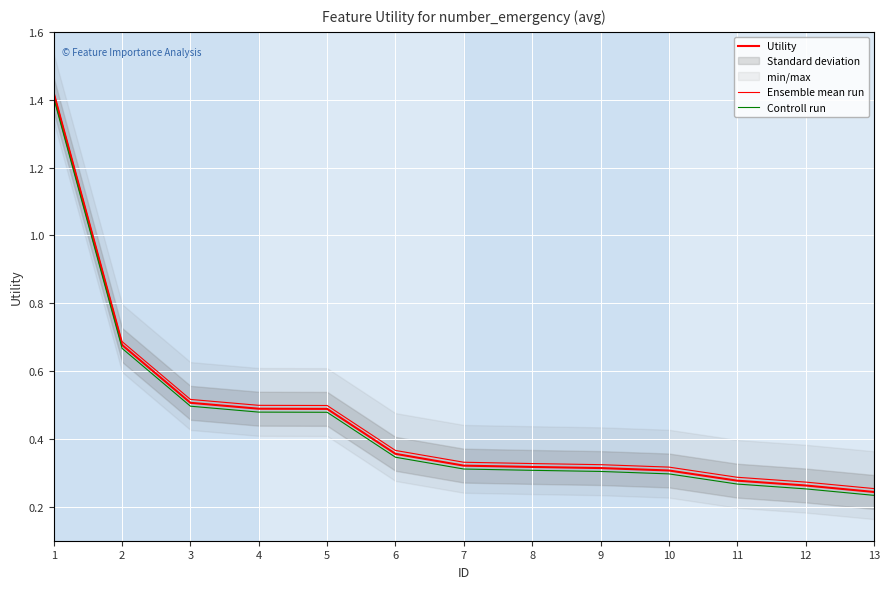

List the series in order of their overall mean, lowest first.

Controll run, Utility, Ensemble mean run